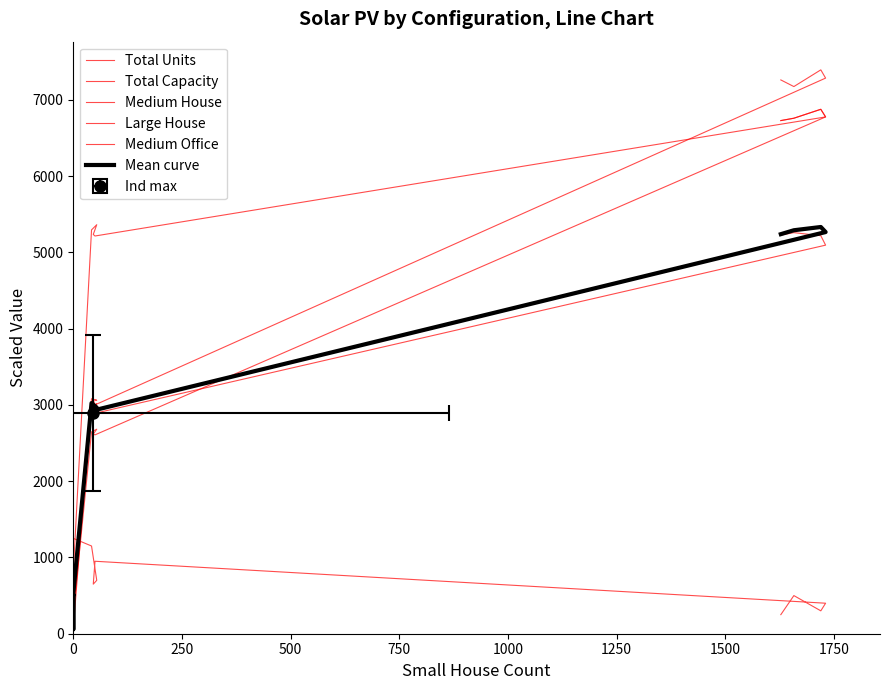

True or false: Mean curve has more than 2 points higher than both neighbors.

True